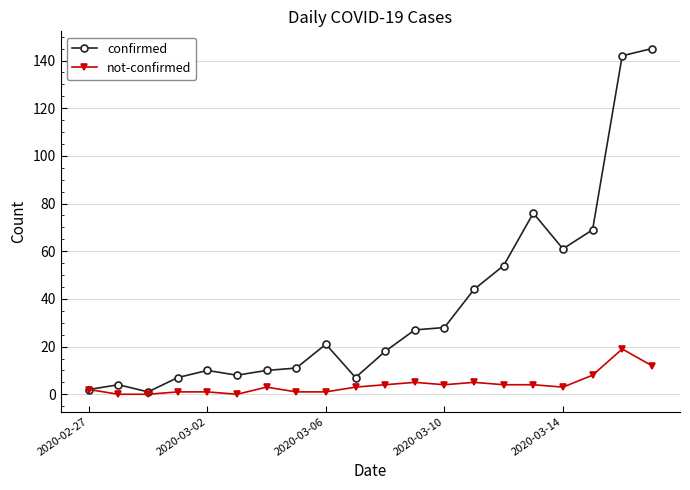

True or false: not-confirmed has more than 2 points higher than both neighbors.

True